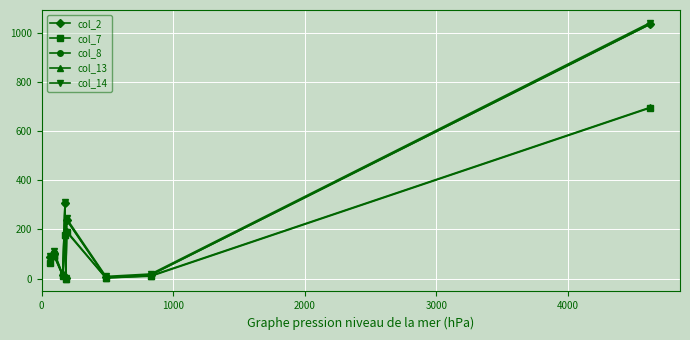

How many interior local peaks does the col_2 series have?

3